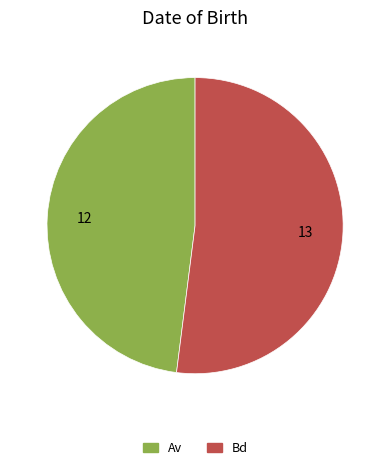

Count the number of slices in the pie.

2